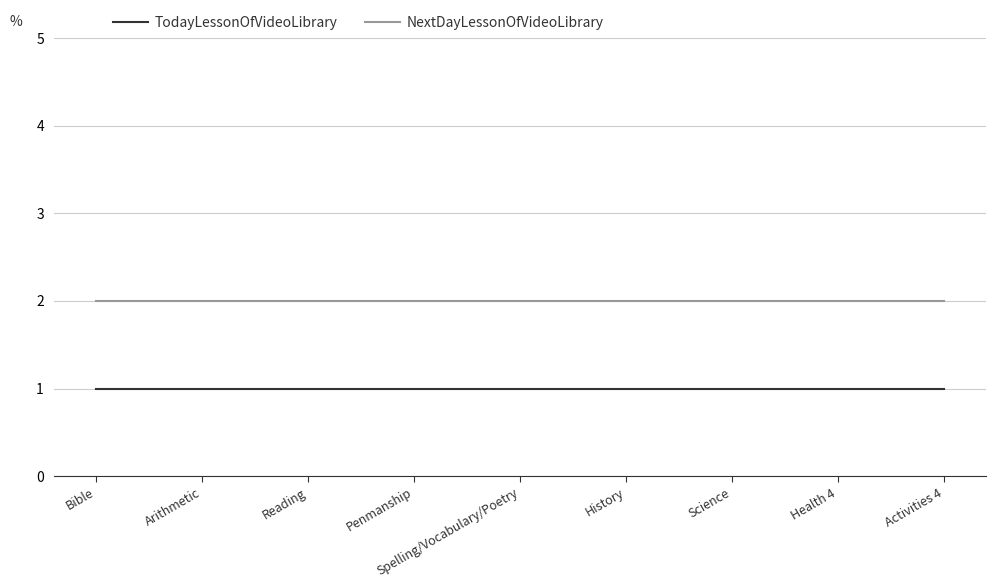

What position from the left is Reading?

3